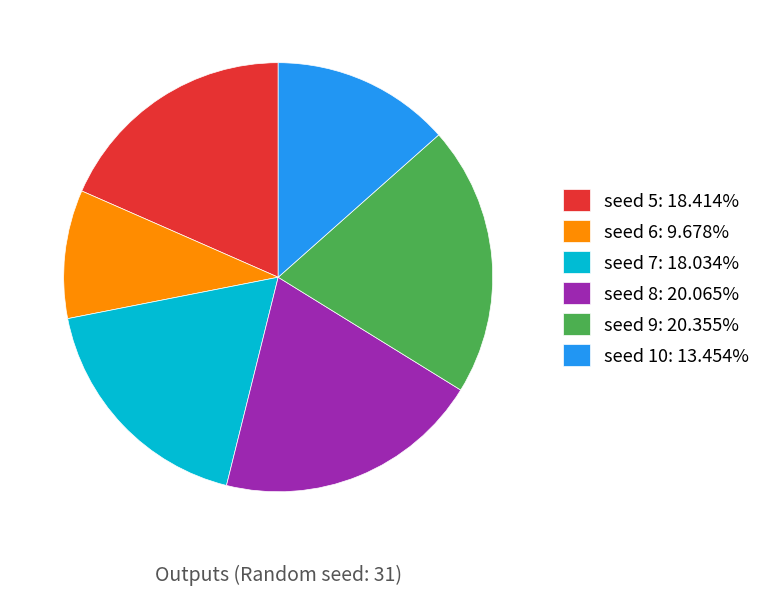

Is the sum of seed 5: 18.414% and seed 8: 20.065% greater than half?

No